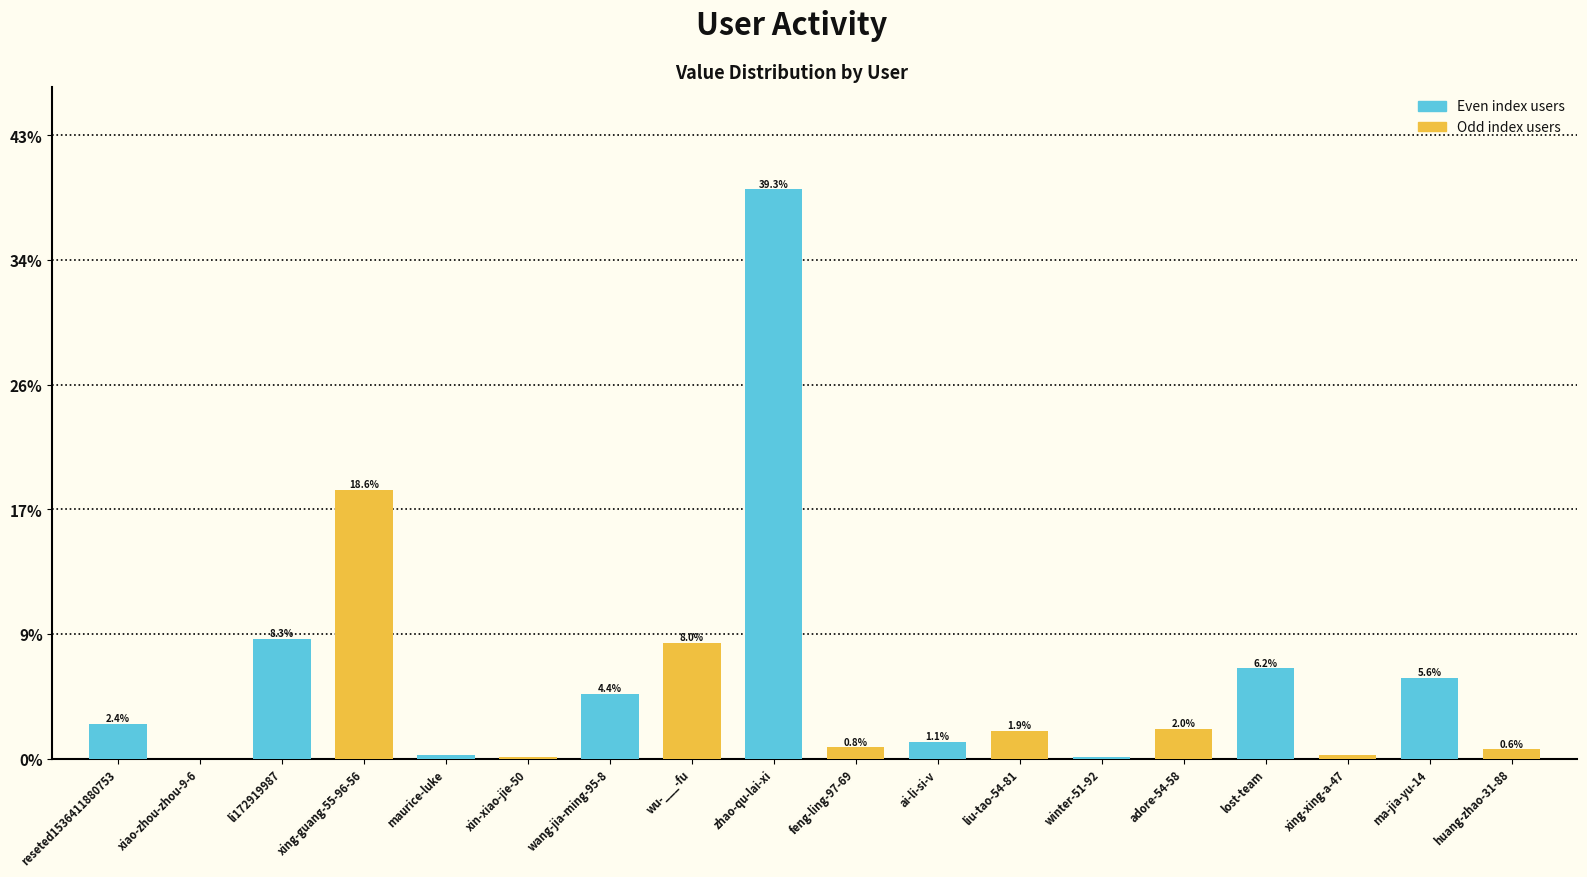

True or false: the data shows 0.6 at huang-zhao-31-88.

True